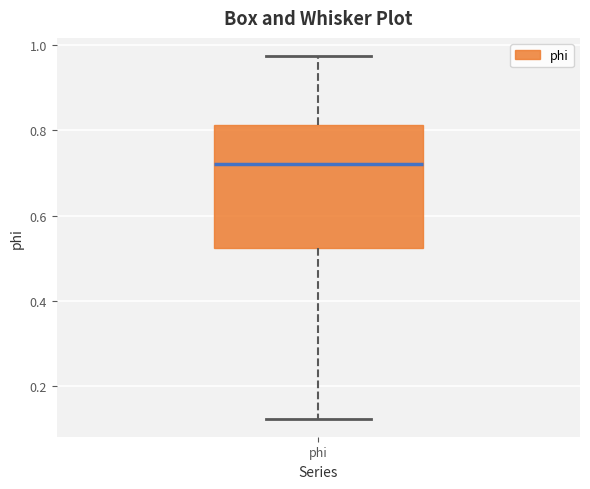

Where does the lower whisker of the box for phi end on the y-axis? The values are not printed on the chart, so give them approximately, as read against the axis.

0.12